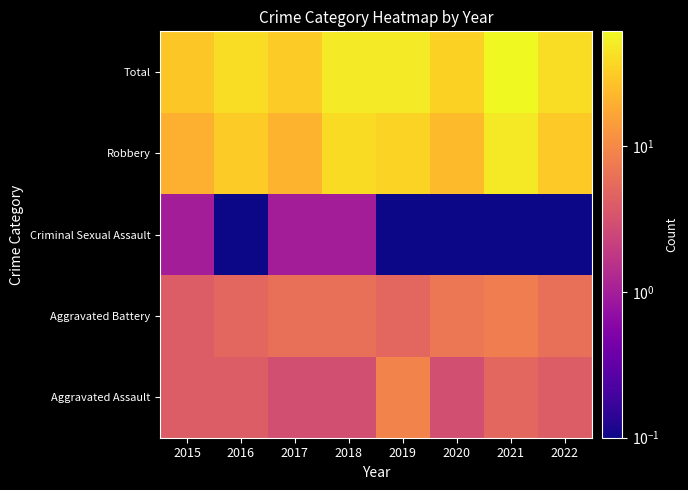

Count the number of data series in this chart.

5